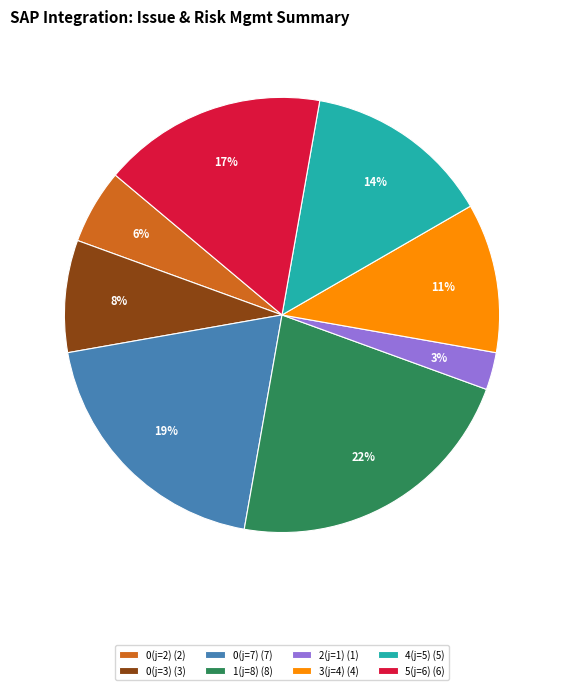

Which has a higher value, 0(j=3) (3) or 5(j=6) (6)?

5(j=6) (6)